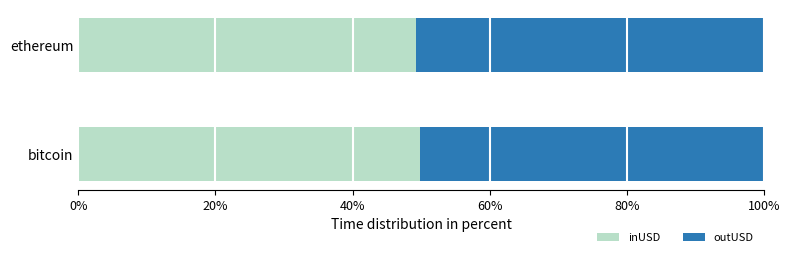

Read the inUSD value at ethereum.

49.3